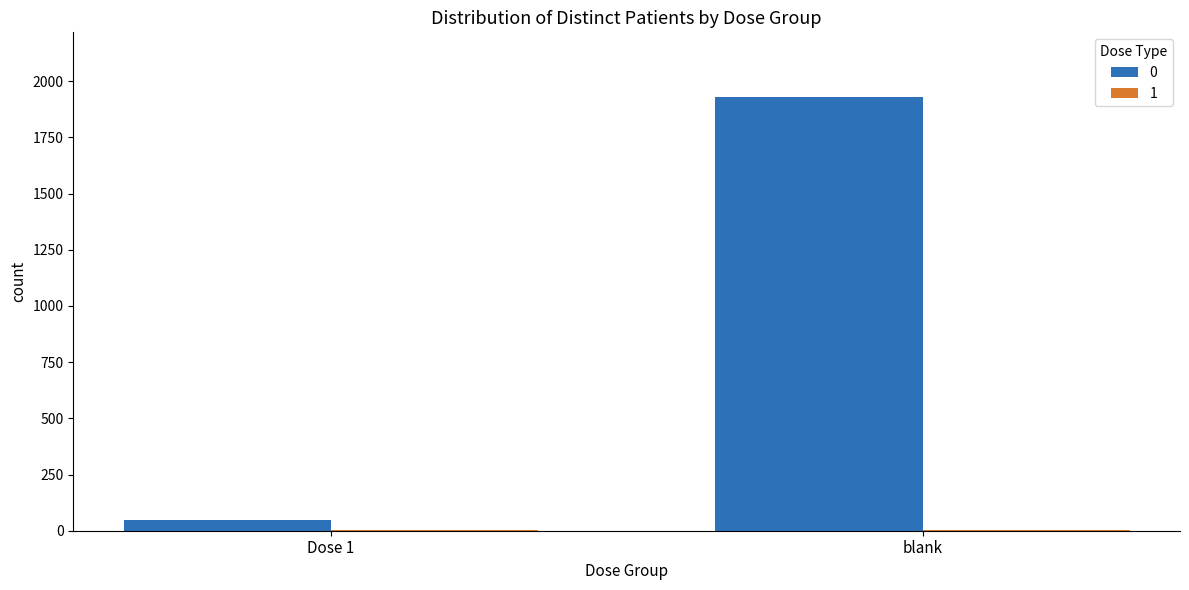

Are the bars grouped side by side (vs. stacked)?

Yes